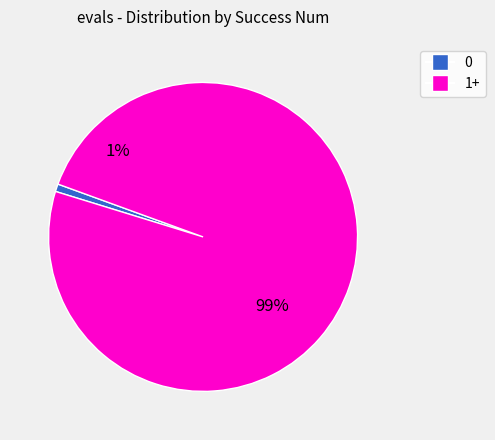

To the nearest percent, what portion does 0 represent?

1%